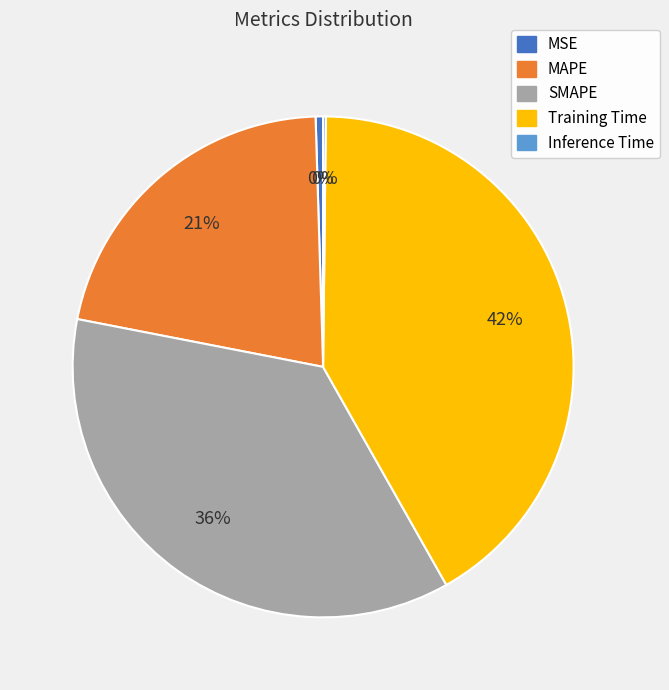

What is the largest slice in the pie chart?

Training Time